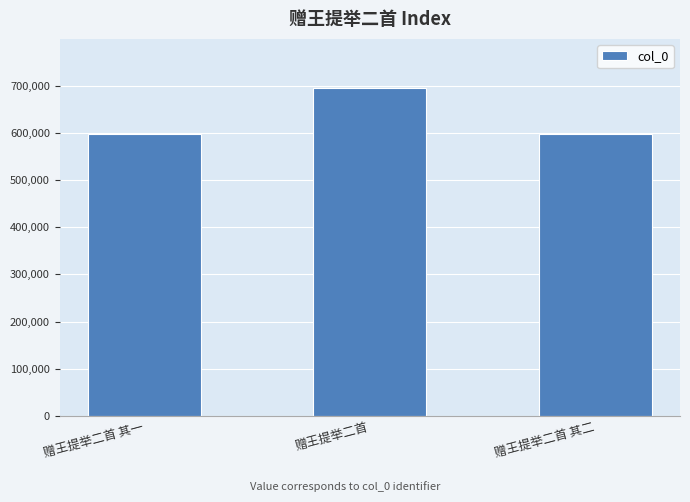

What is the value of the 3rd bar from the left?

598147